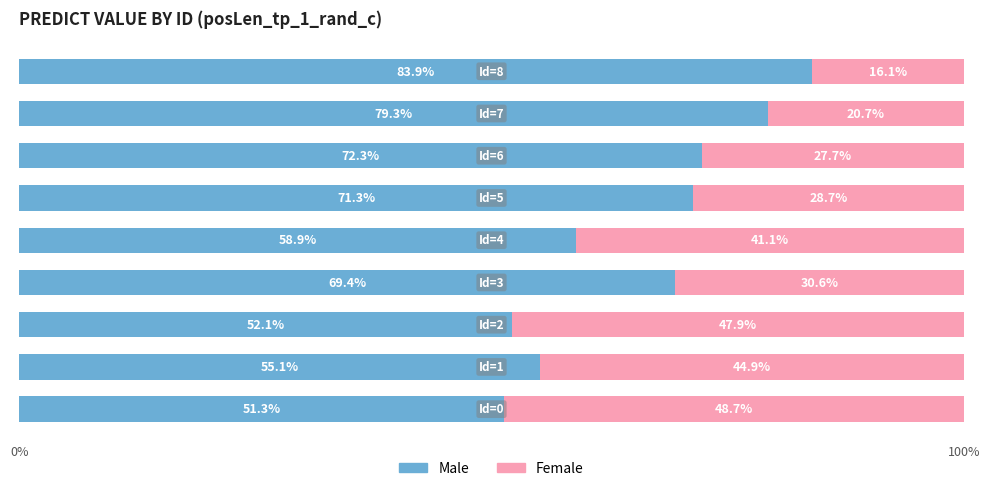

What is the minimum value for Male?

51.3